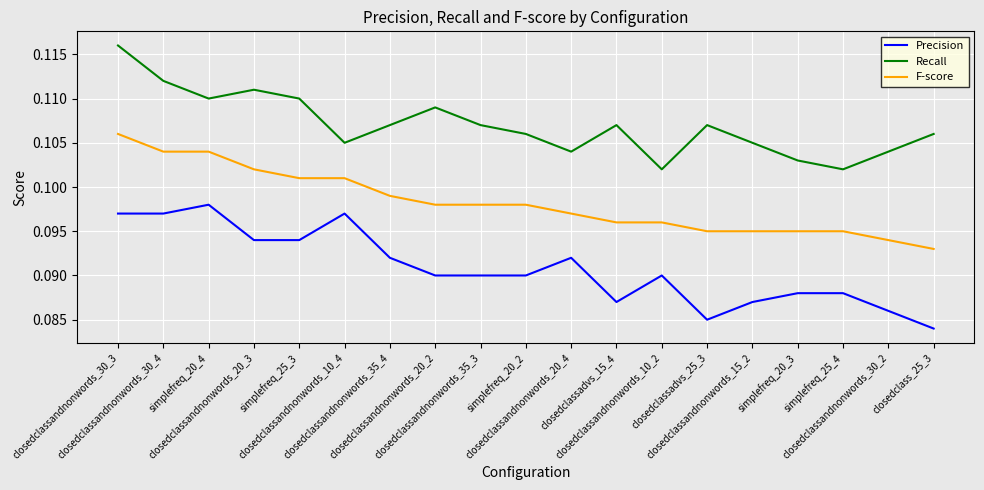

Which series has the largest total across all categories?

Recall